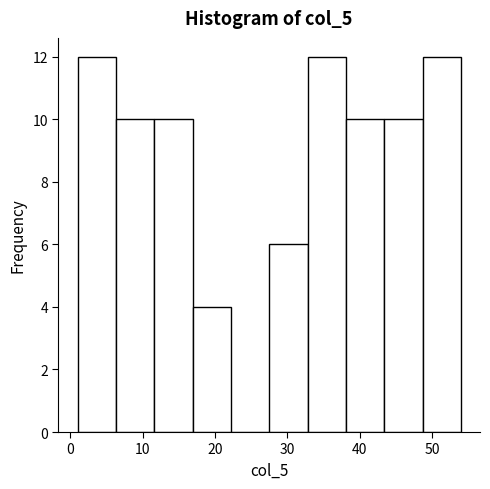

Reading left to right, list every bar in this chart as the range it spans on the x-axis followed by its height. Neither the bar edges nor the heights are printed on the chart, so give them approximately, as read against the axes.

1.0 to 6.3: 12
6.3 to 11.6: 10
11.6 to 16.9: 10
16.9 to 22.2: 4
22.2 to 27.5: 0
27.5 to 32.8: 6
32.8 to 38.1: 12
38.1 to 43.4: 10
43.4 to 48.7: 10
48.7 to 54.0: 12